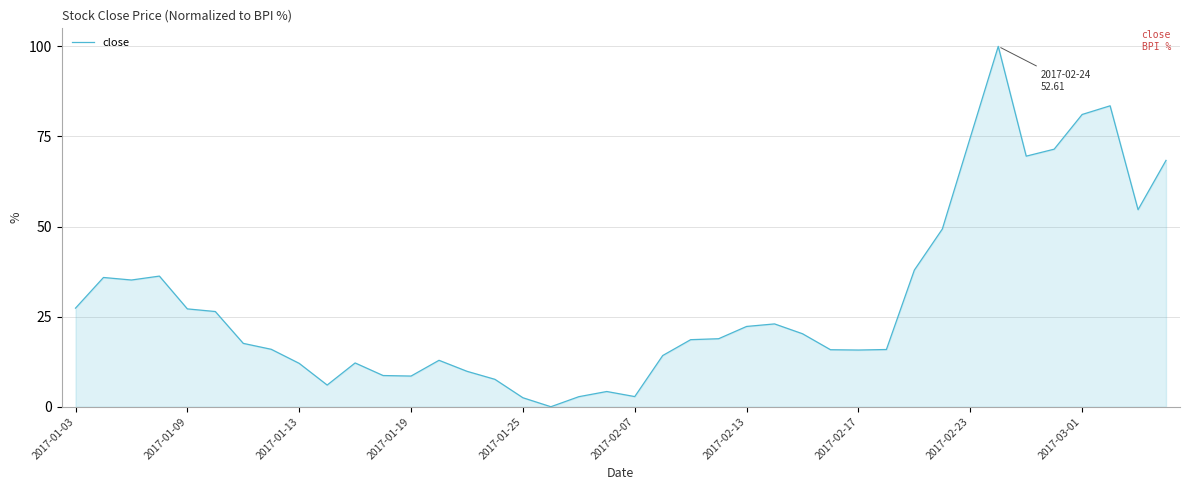

What is the difference between the maximum and minimum values?

100.0